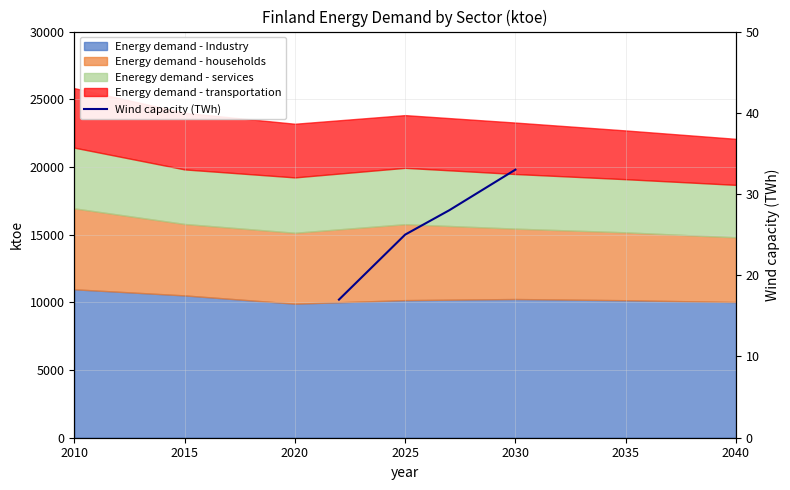

What is the value of the 1st point from the left?

17